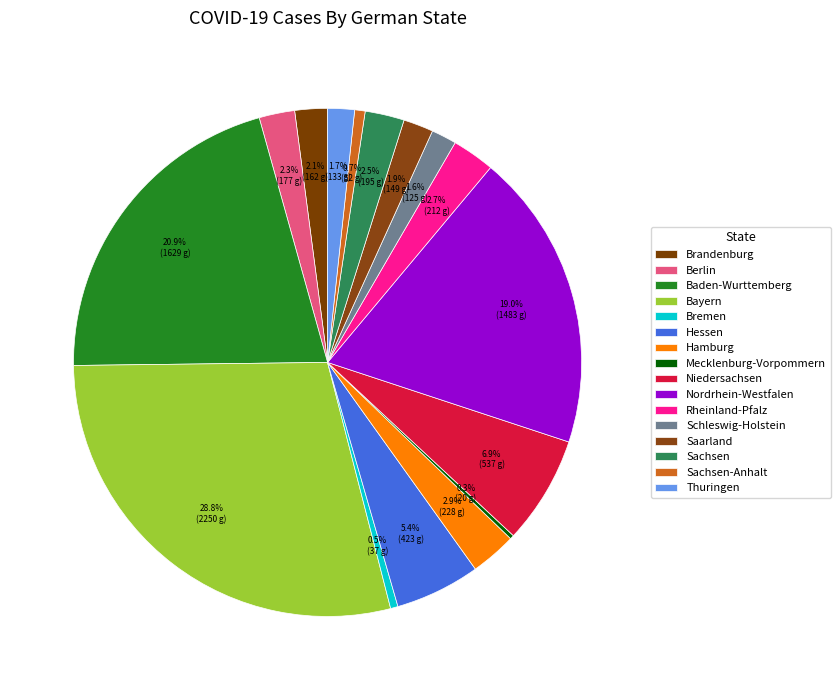

Does Mecklenburg-Vorpommern represent more than half of the total?

No